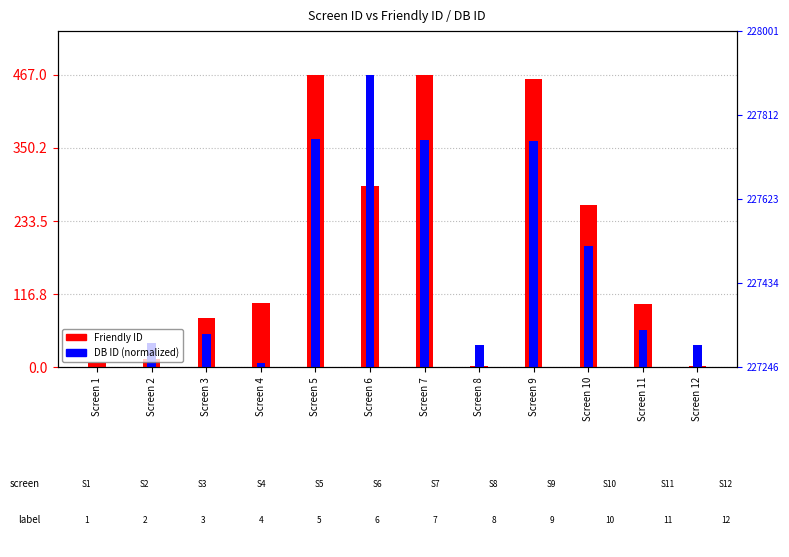

What is the total value across all series at Screen 11?

158.8